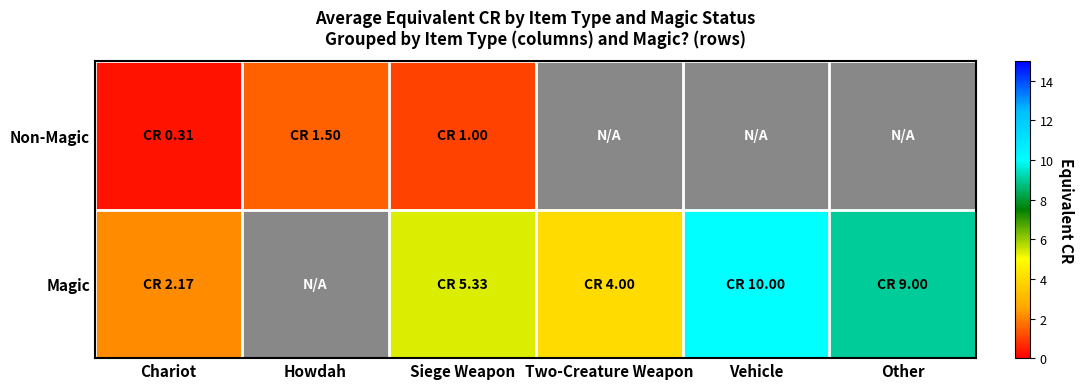

Which category has the lowest value in the Non-Magic series?

Chariot